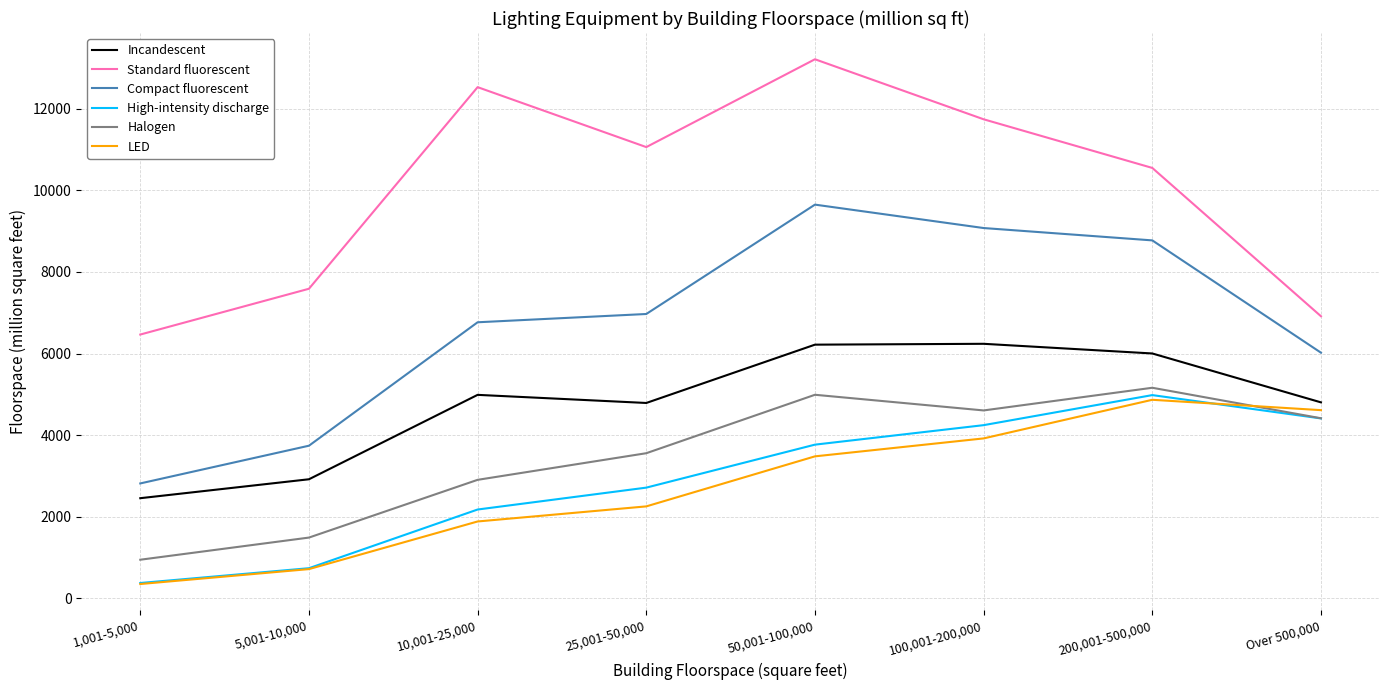

Which category has the lowest value in the Halogen series?

1,001-5,000